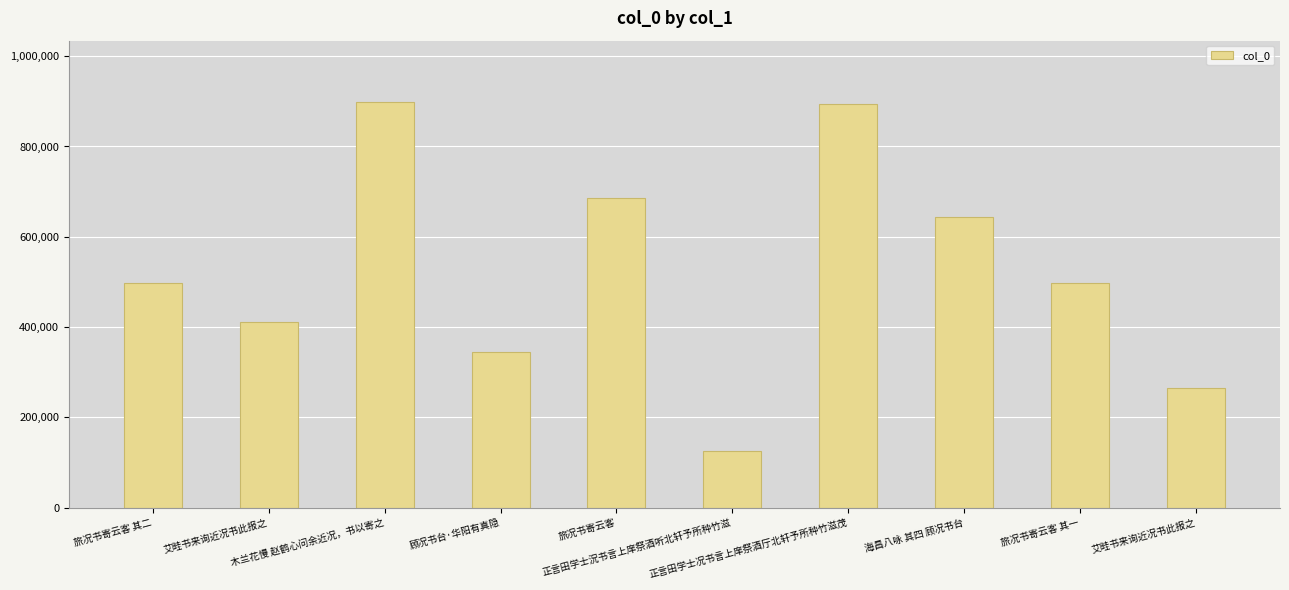

The chart shows a value of 356946 at 艾畦书来询近况书此报之. True or false?

False